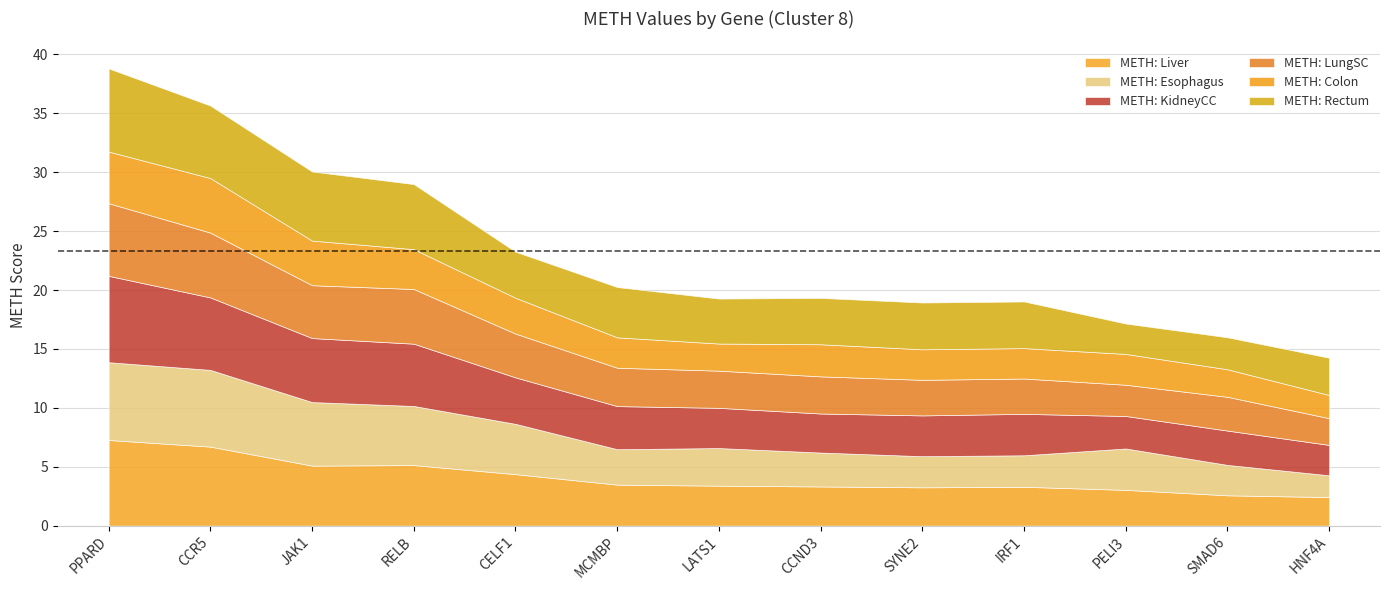

Does the chart have visible grid lines?

Yes